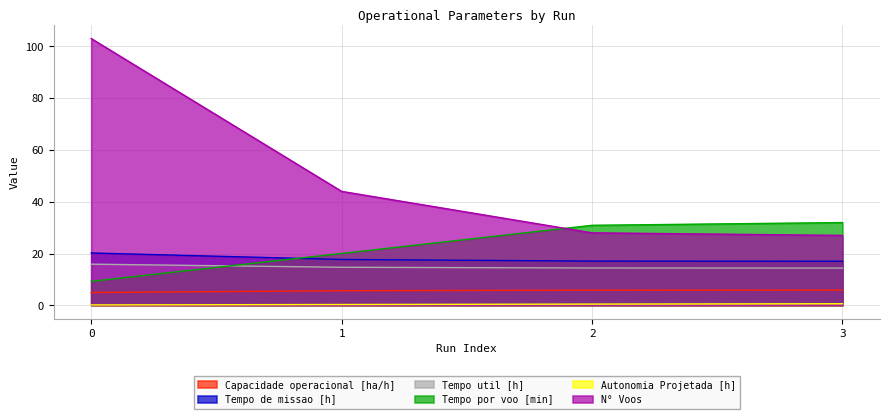

What is the sum of the N° Voos values at 3 and 0?

130.0